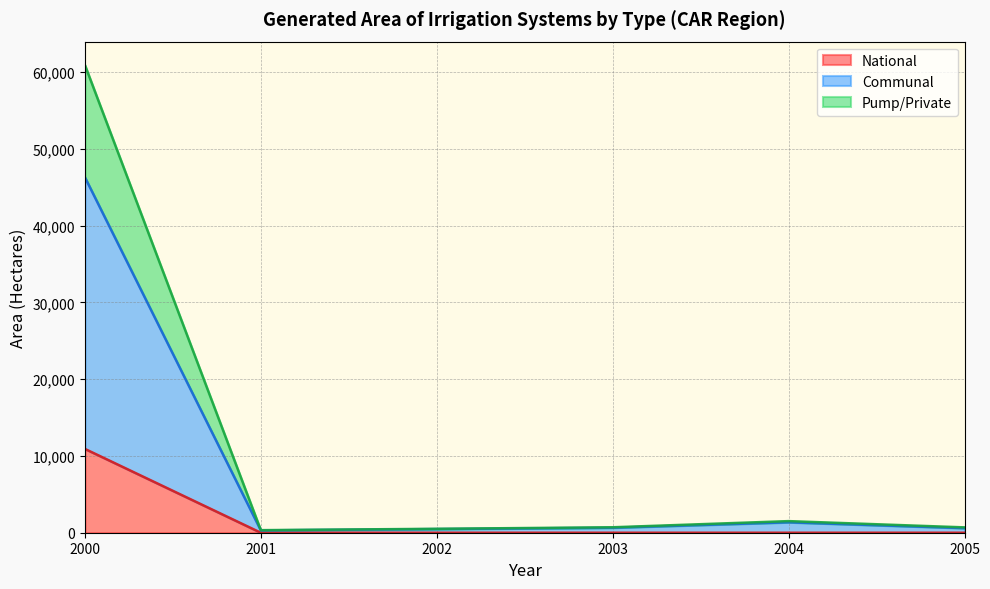

Reading left to right, list all the values displayed in this chart.

National: 2000=10916.0	2001=0.0	2002=0.0	2003=0.0	2004=0.0	2005=0.0
Communal: 2000=46293.8	2001=304.0	2002=476.0	2003=648.0	2004=1358.0	2005=596.0
Pump/Private: 2000=60916.7	2001=335.0	2002=511.0	2003=710.0	2004=1512.0	2005=697.0